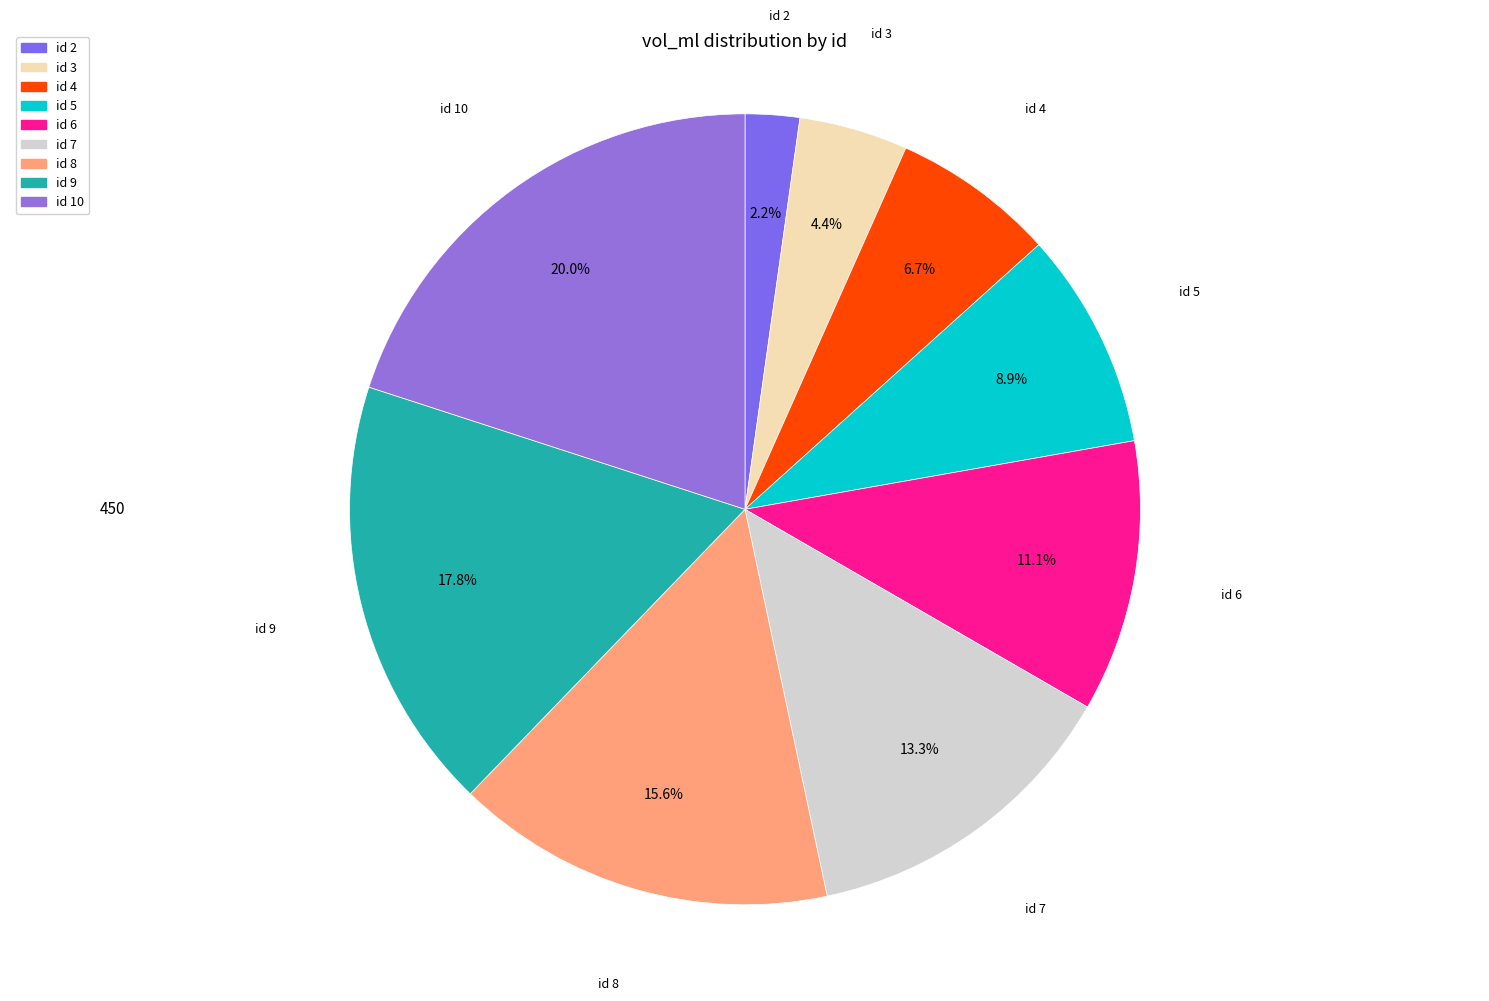

Which category has the biggest portion of the pie?

id 10